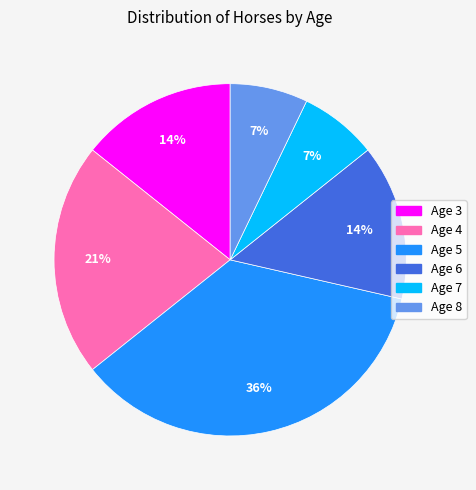

Which category has the biggest portion of the pie?

Age 5